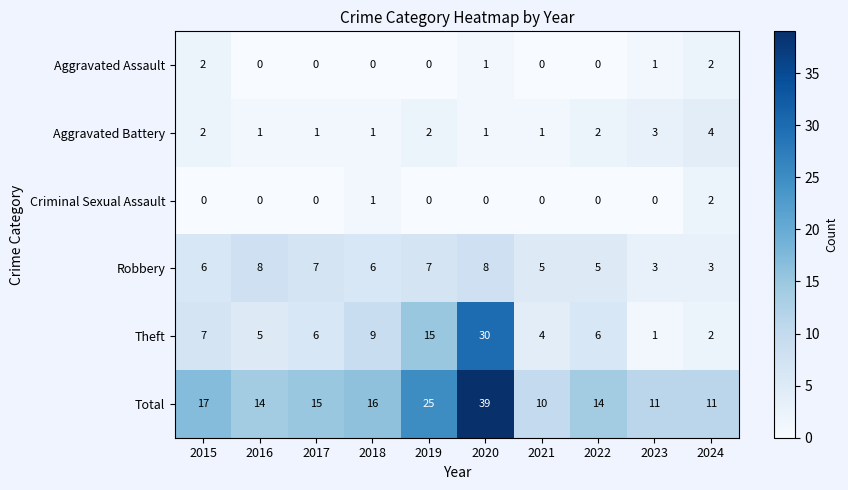

What value does the Robbery series have at 2015?

6